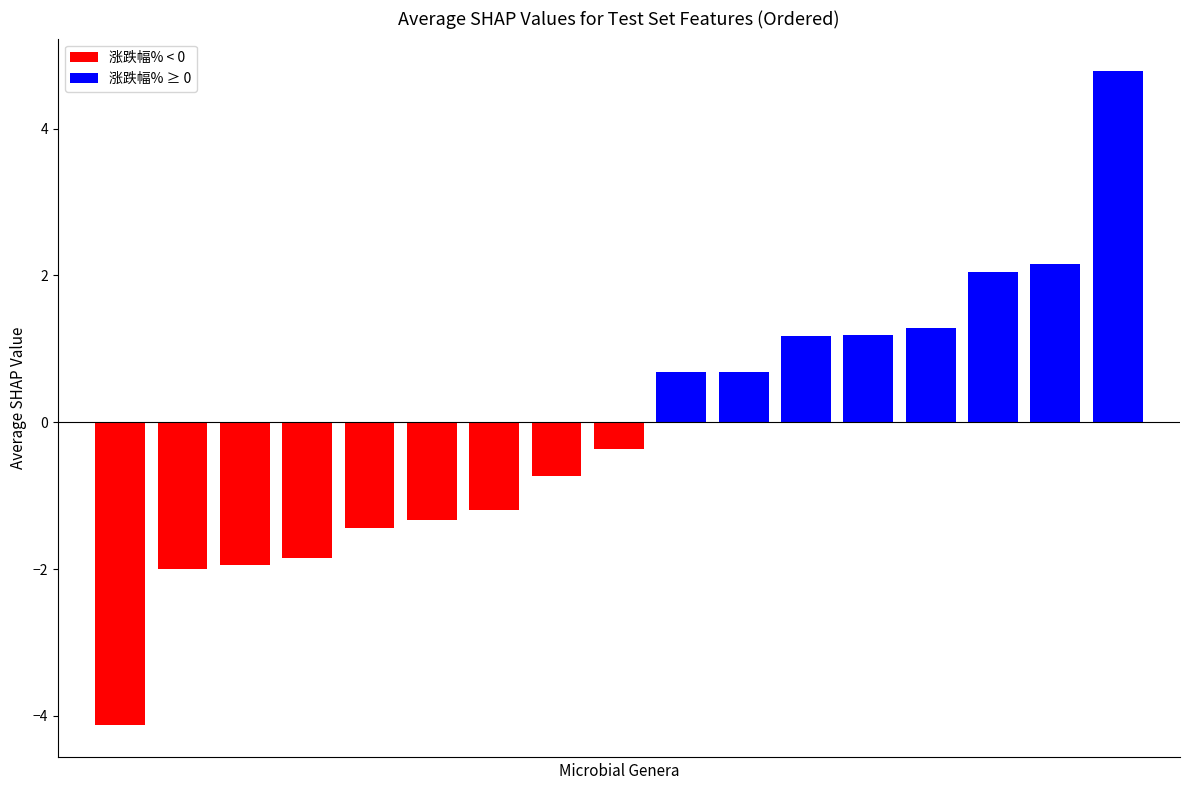

What is the minimum value shown in the chart?

-4.1